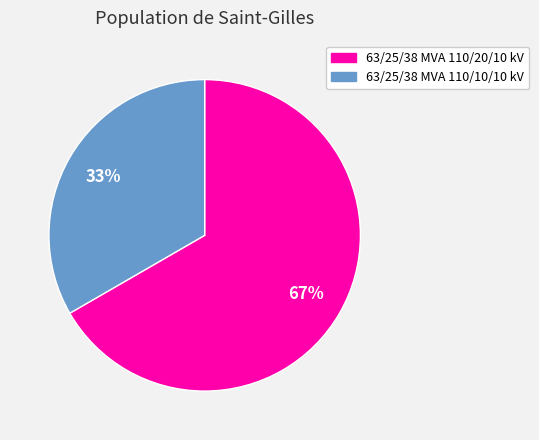

Which has a higher value, 63/25/38 MVA 110/10/10 kV or 63/25/38 MVA 110/20/10 kV?

63/25/38 MVA 110/20/10 kV